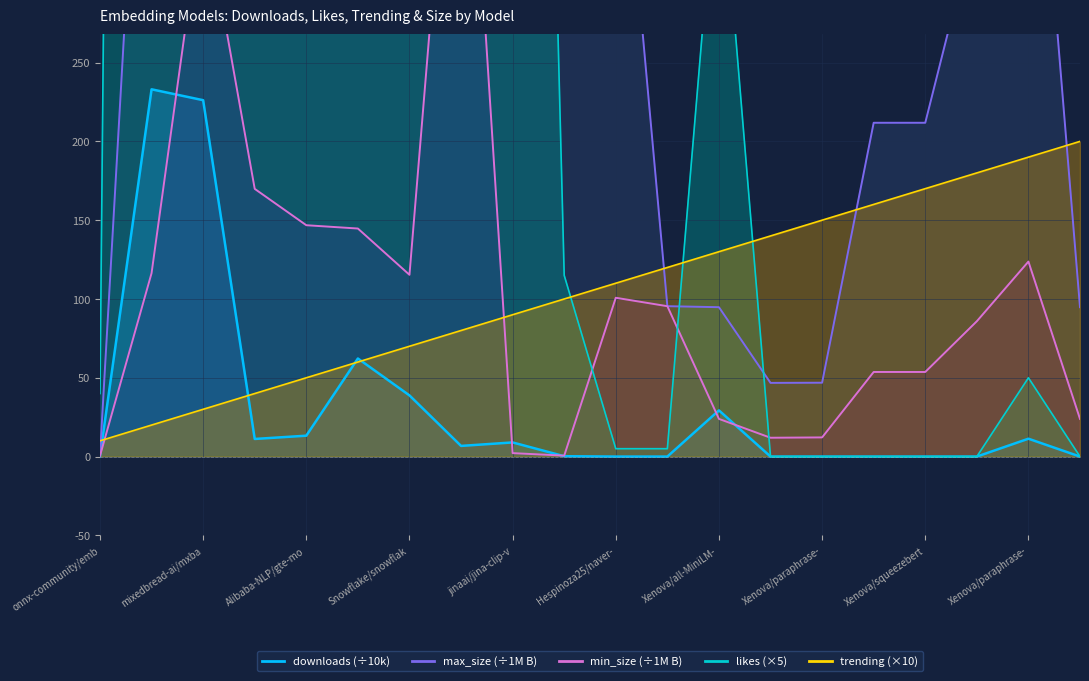

At which label does trending reach its minimum?

onnx-community/emb